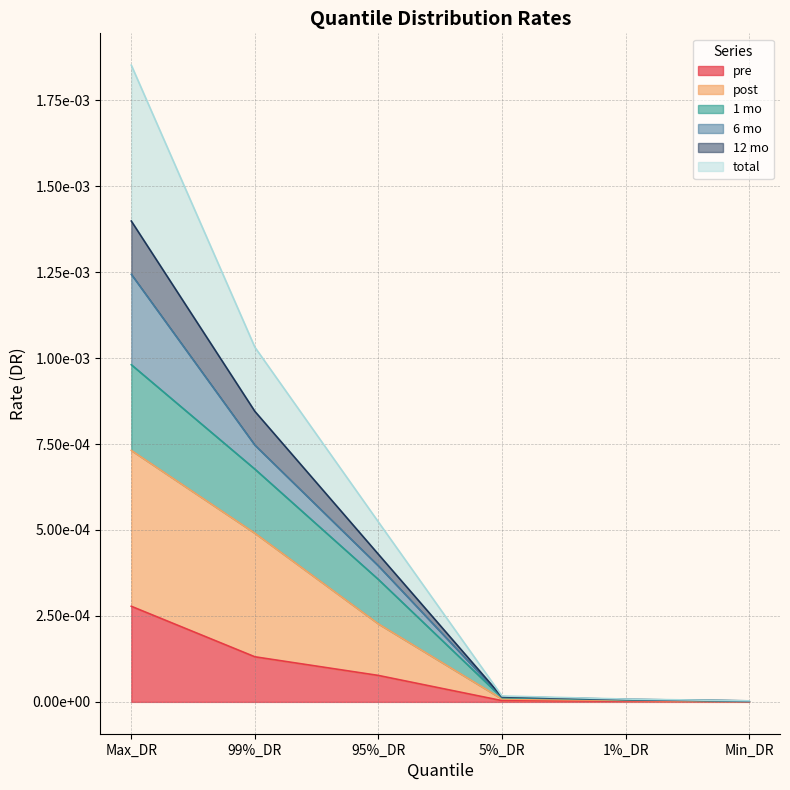

Which has a higher value, 1%_DR or Min_DR?

1%_DR